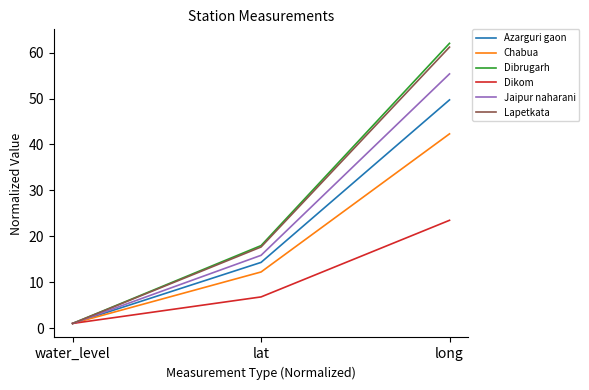

What is the difference between the highest and lowest values at lat?

11.2